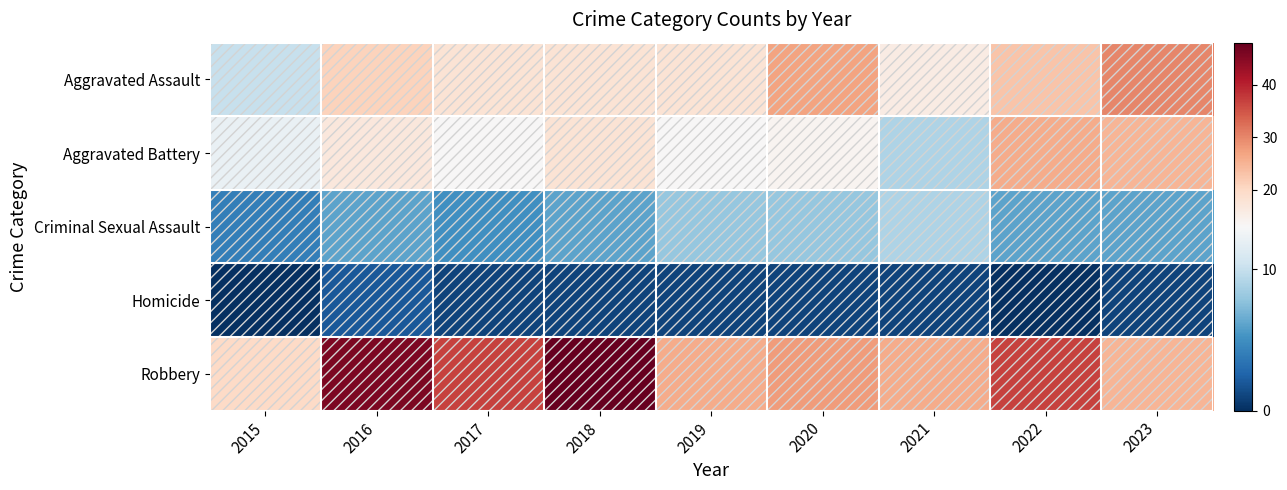

At which category is the sum across all series the highest?

2016